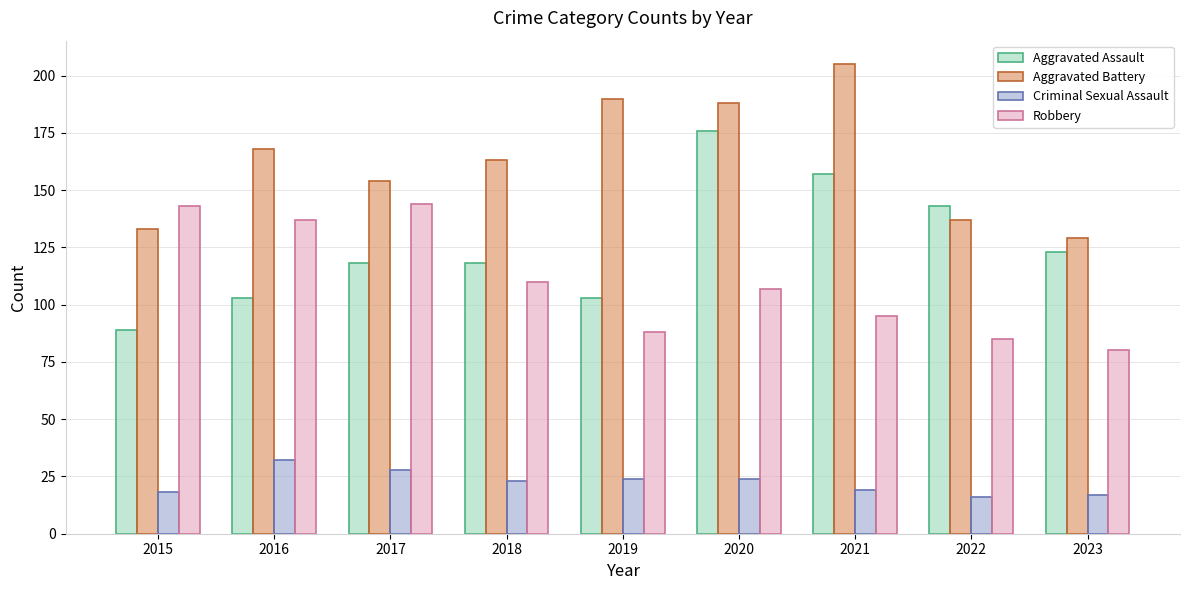

Read the Criminal Sexual Assault value at 2015.

18